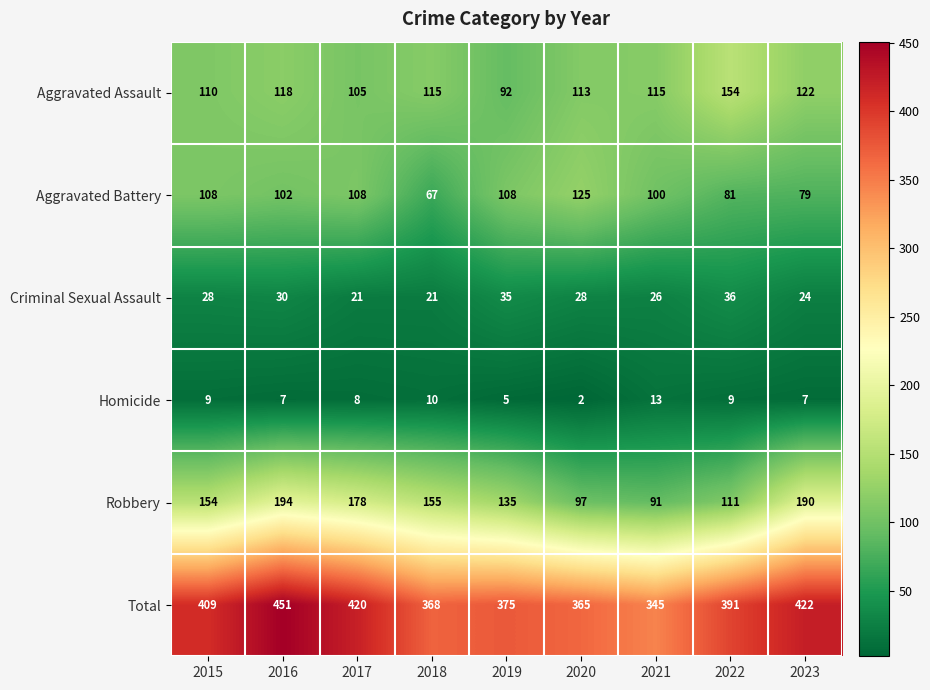

Is it true that Criminal Sexual Assault equals 51 at 2022?

False